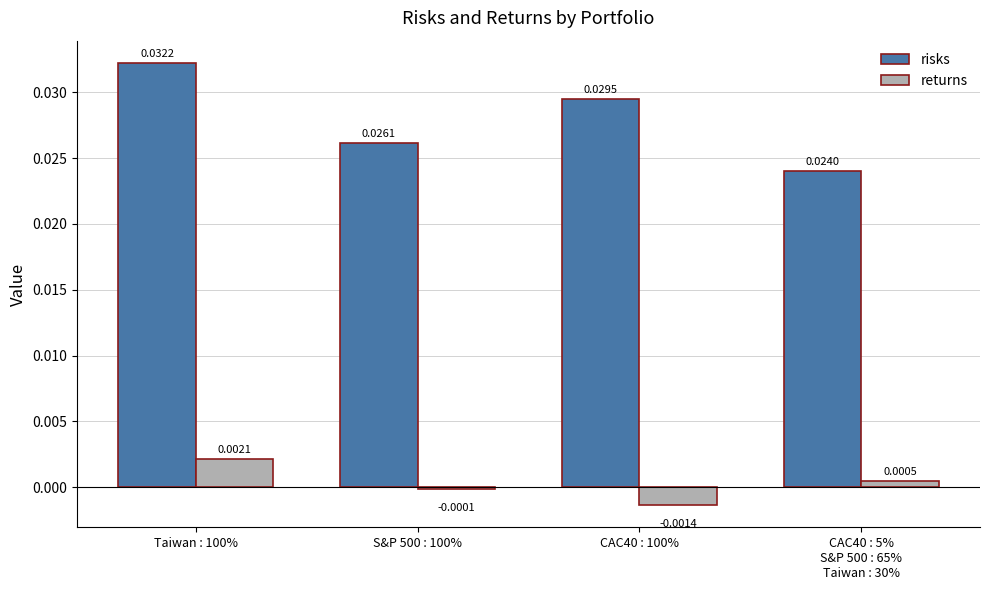

What is the label of the 1st bar from the right?

CAC40 : 5%
S&P 500 : 65%
Taiwan : 30%